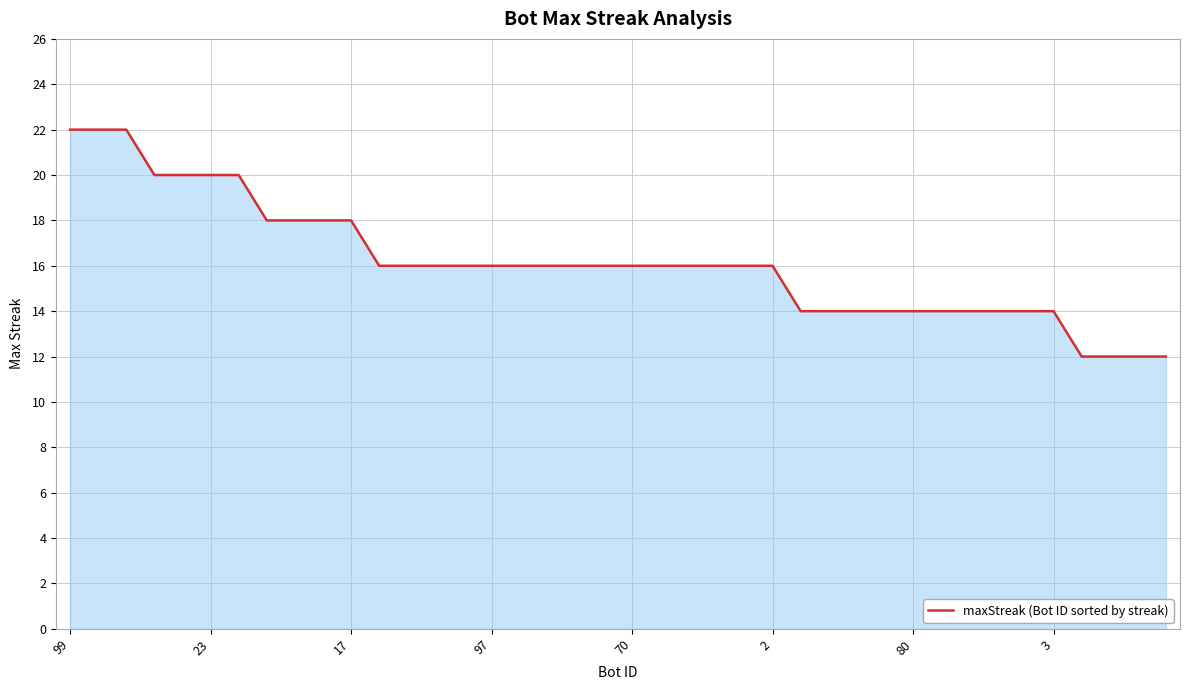

What is the difference between the maximum and minimum values?

10